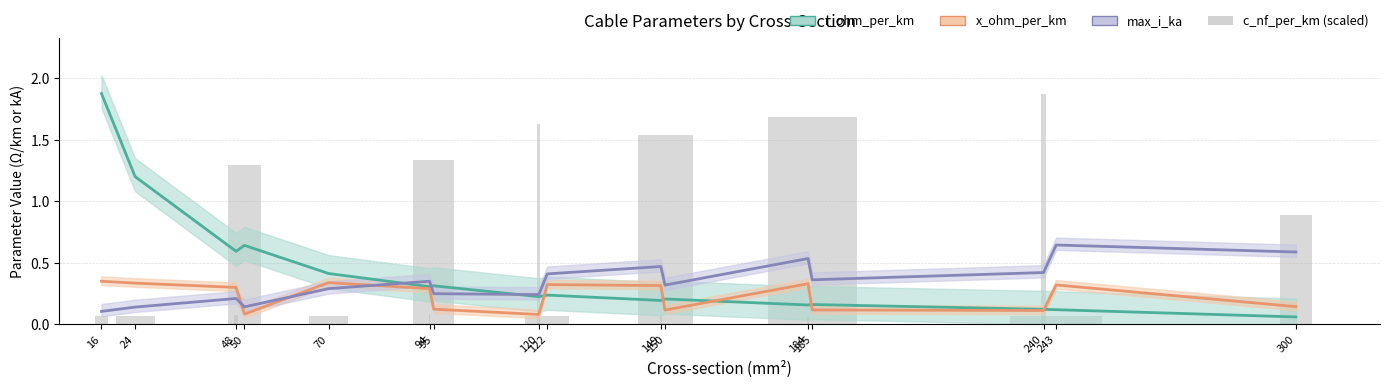

What is the value of the max_i_ka bar at the 11th from the left?

0.3